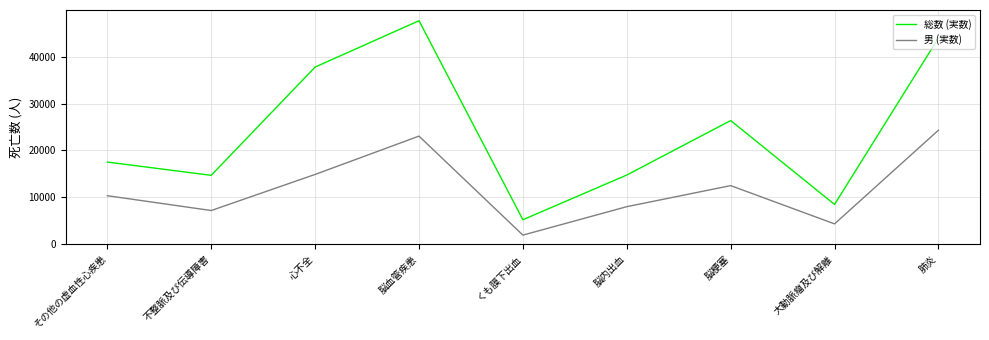

Which series has the largest range (max minus min)?

総数 (実数)